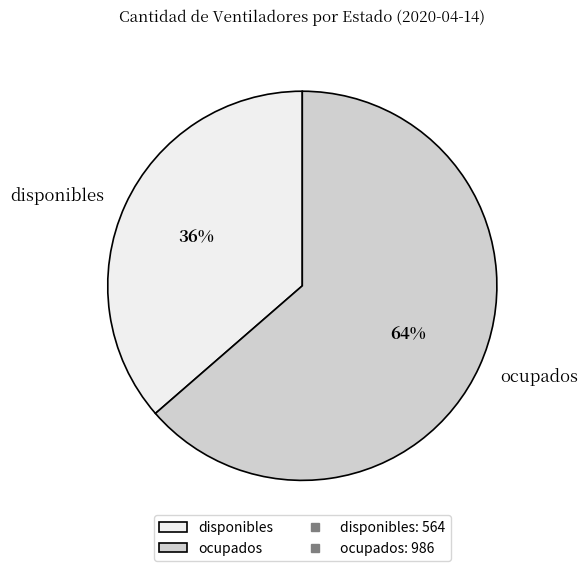

To the nearest percent, what portion does disponibles represent?

36%